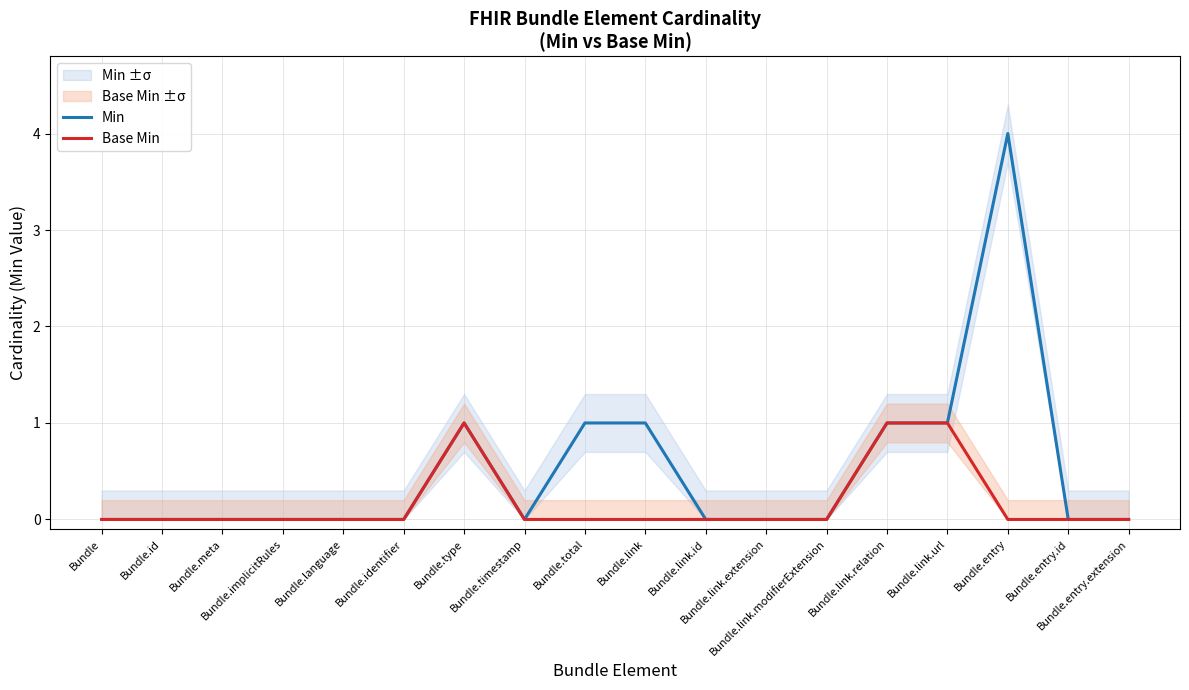

How many lines are shown in the chart?

2